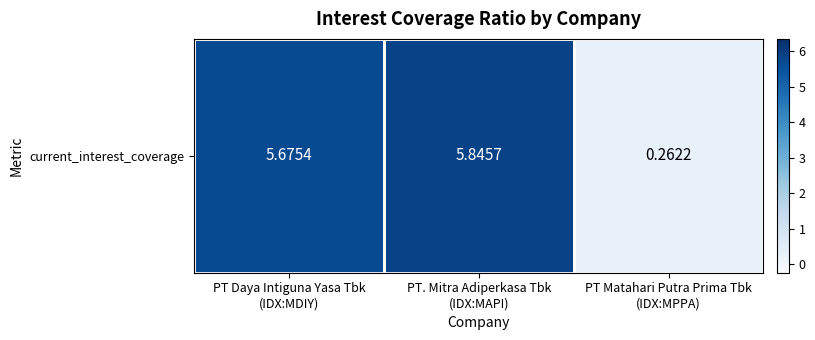

Reading right to left, transcribe all the data shown in this chart.

PT Matahari Putra Prima Tbk
(IDX:MPPA)=0.3	PT. Mitra Adiperkasa Tbk
(IDX:MAPI)=5.8	PT Daya Intiguna Yasa Tbk
(IDX:MDIY)=5.7